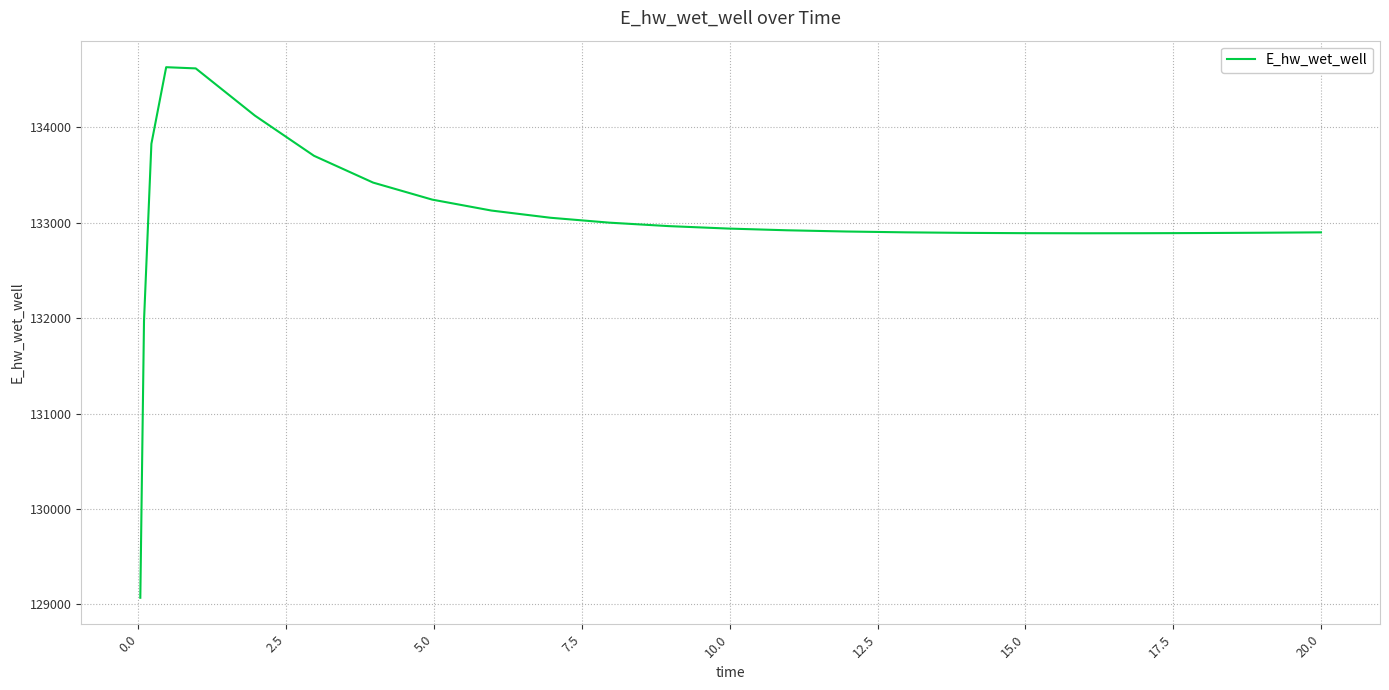

What is the minimum value shown in the chart?

129070.5